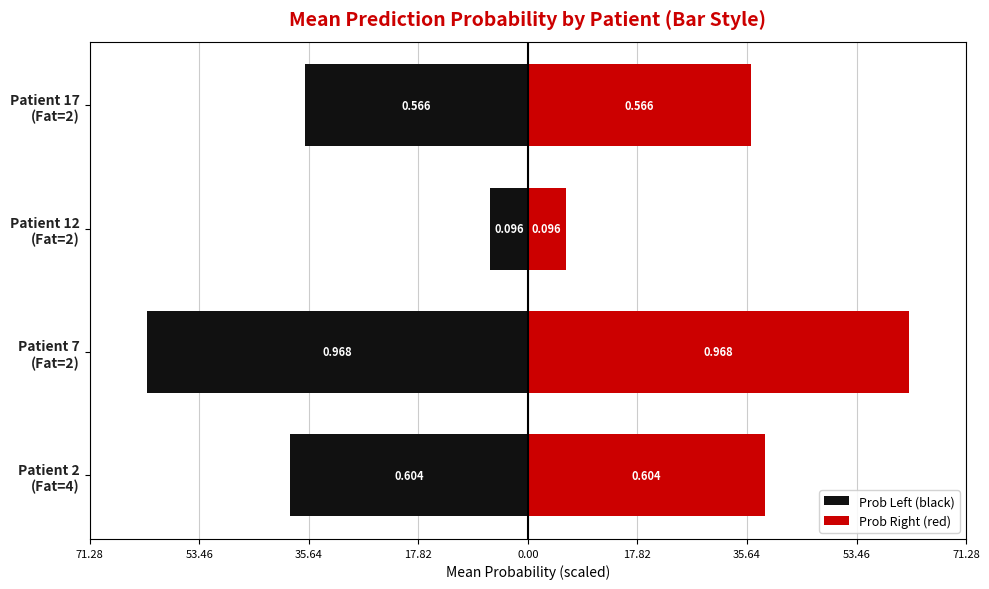

What is the difference between the Prob Right (red) values at Patient 12 (Fat=2) and Patient 17 (Fat=2)?

30.1